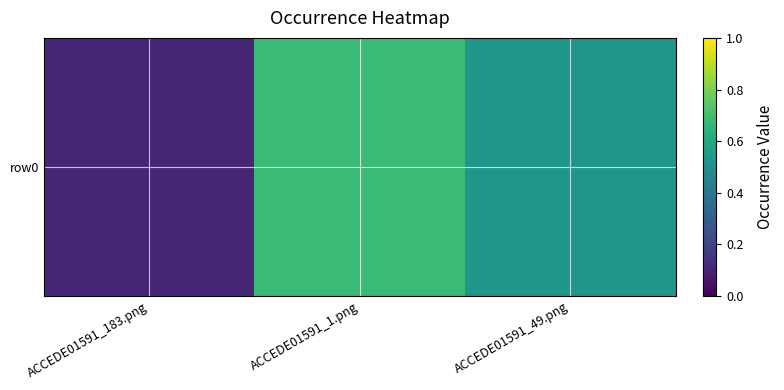

The value at ACCEDE01591_183.png is 0.0. True or false?

False